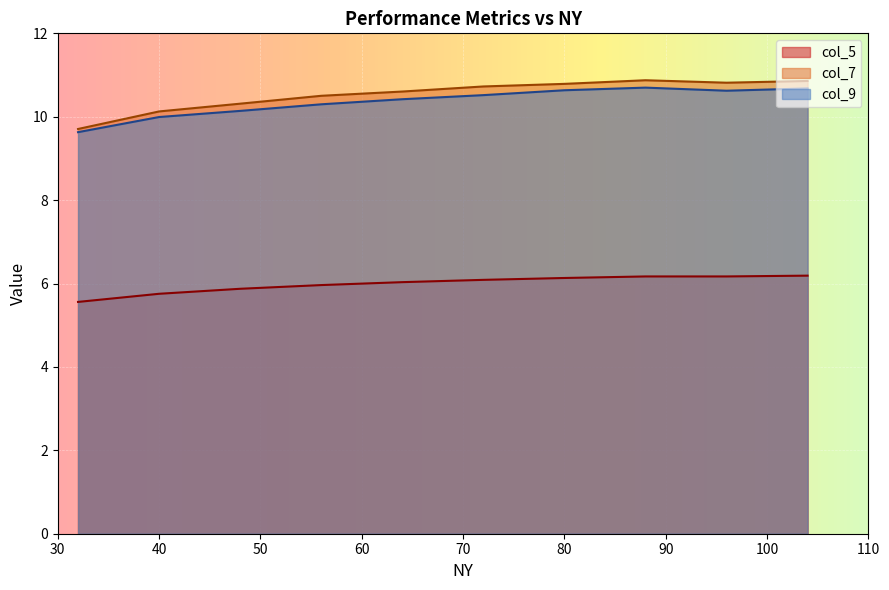

Rank the series at 64 from lowest to highest value.

col_5, col_9, col_7